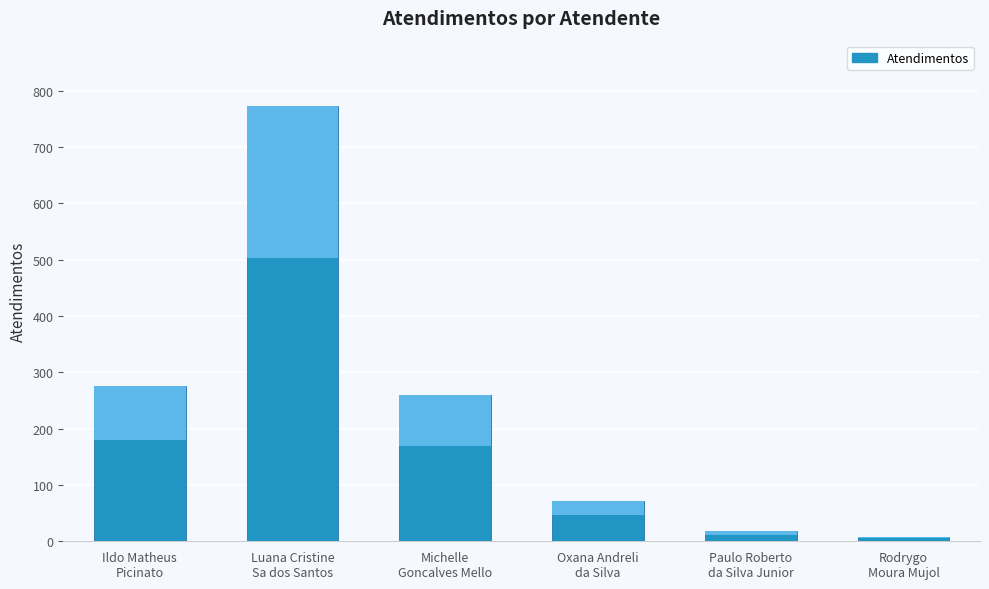

What is the difference between the values at Ildo Matheus
Picinato and Oxana Andreli
da Silva?

204